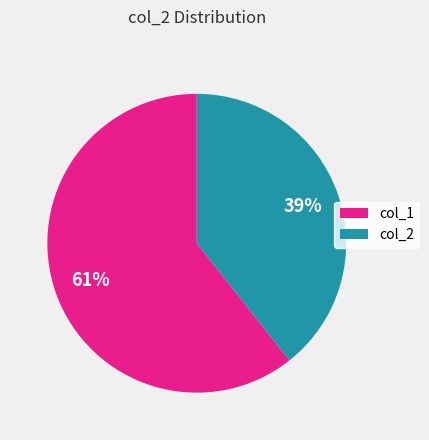

To the nearest percent, what is the average slice percentage?

50%